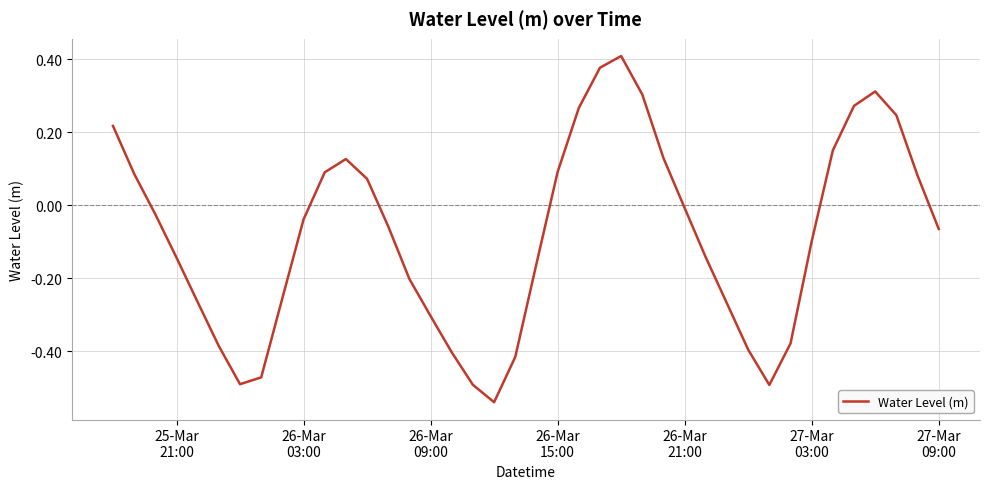

What is the difference between the second highest and second lowest values?

0.9